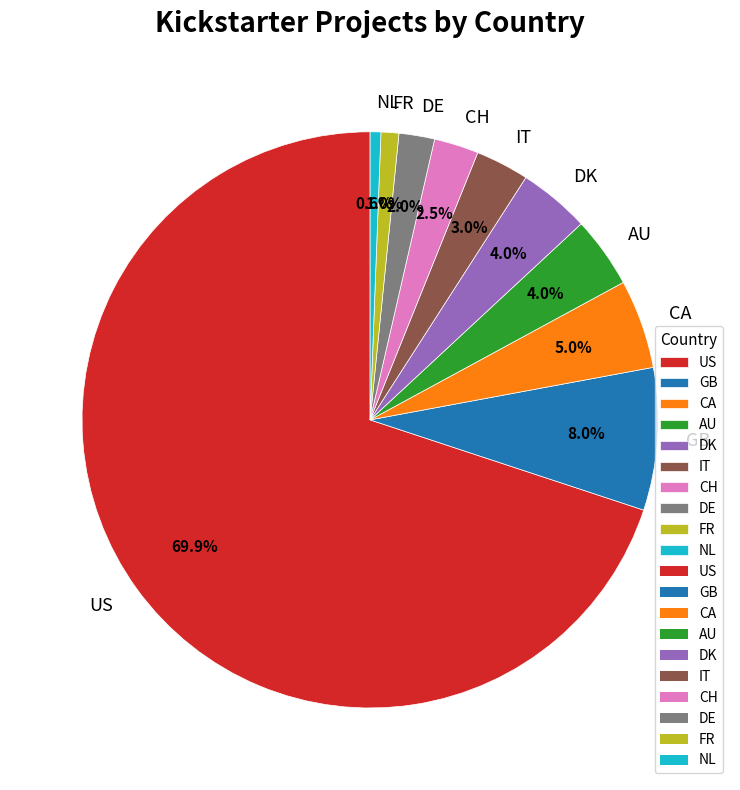

To the nearest percent, what percentage of the pie is US?

70%